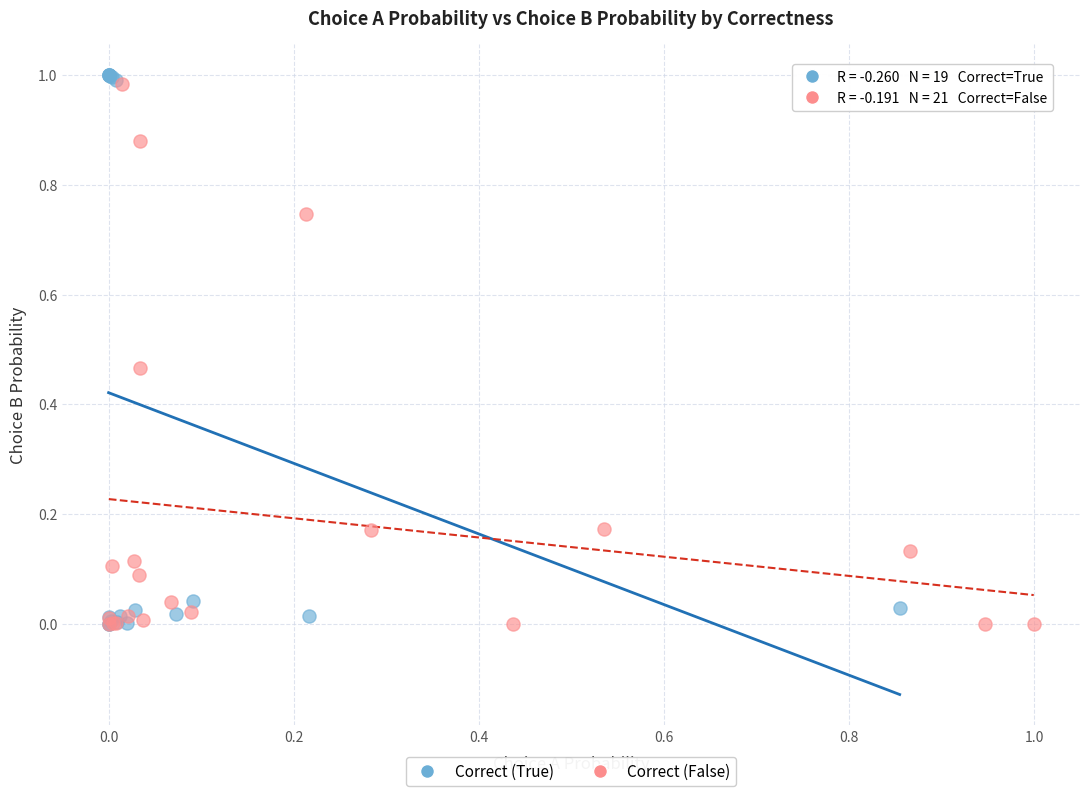

Which series has the widest spread of Y values?

Correct (True)